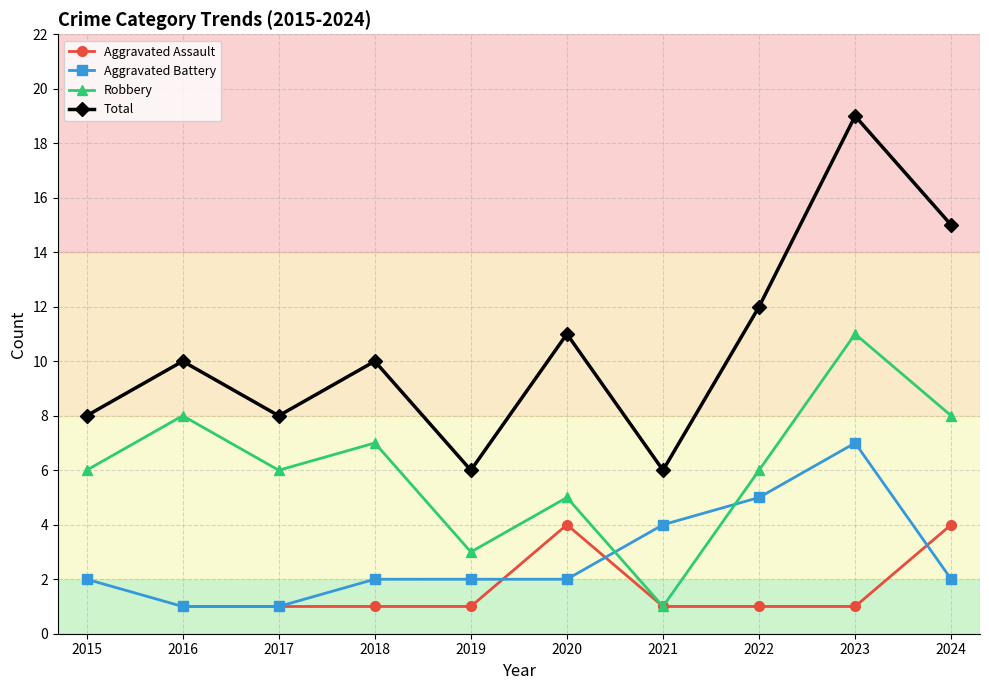

At which category is the sum across all series the highest?

2023